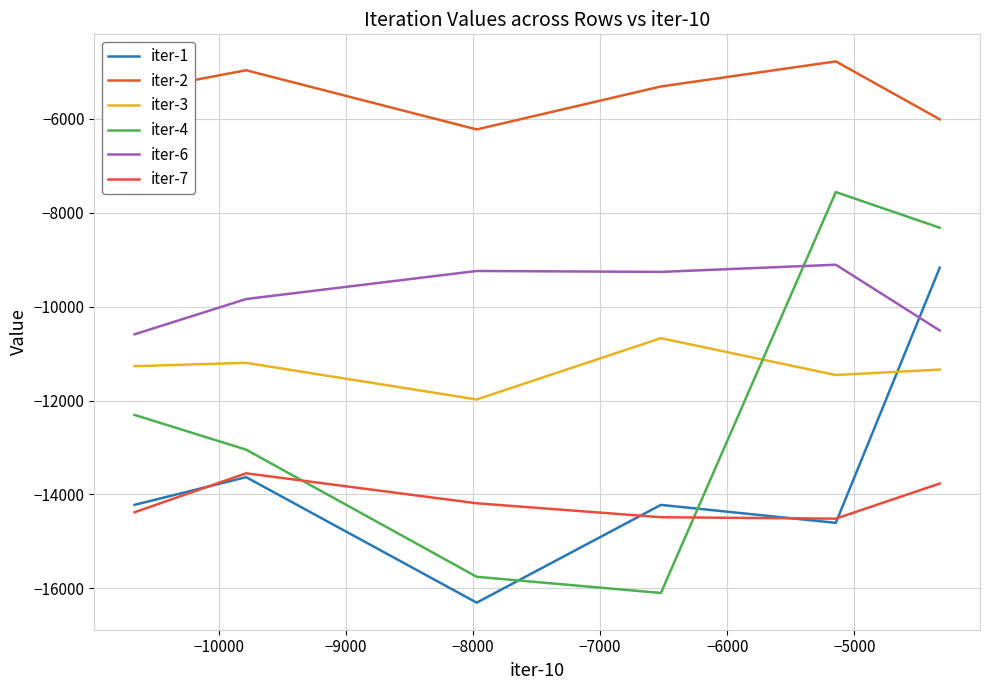

How many lines are shown in the chart?

6